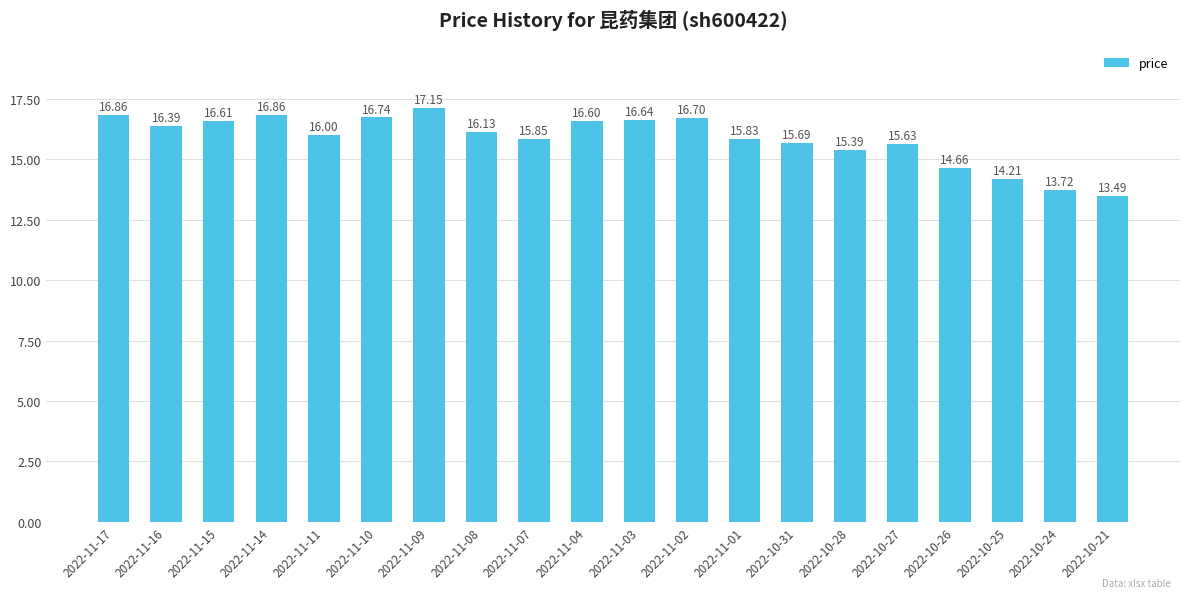

What is the ratio of the value at 2022-11-14 to the value at 2022-11-03?

1.0